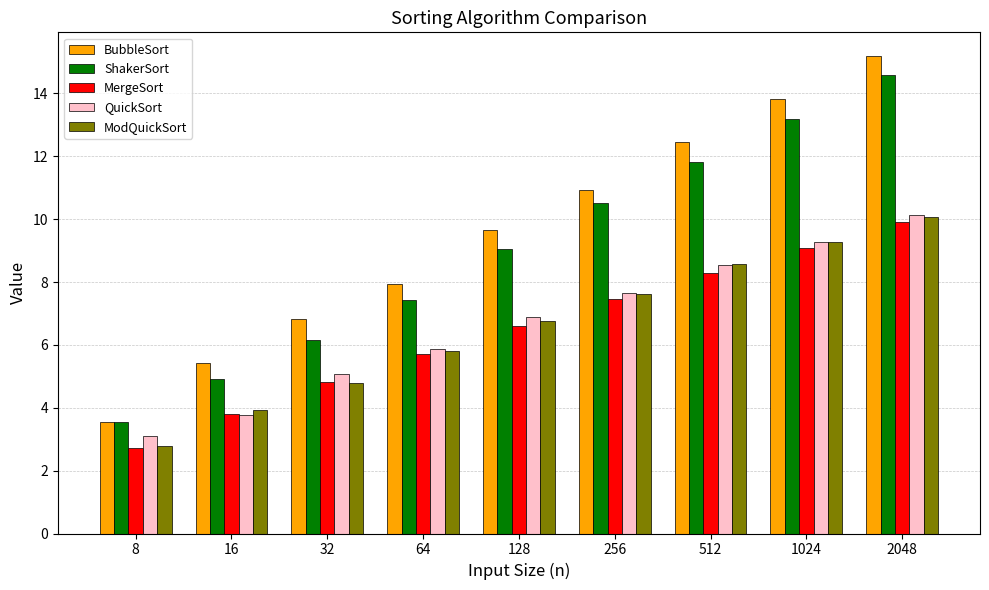

The value of ModQuickSort at 256 is 10.9. True or false?

False